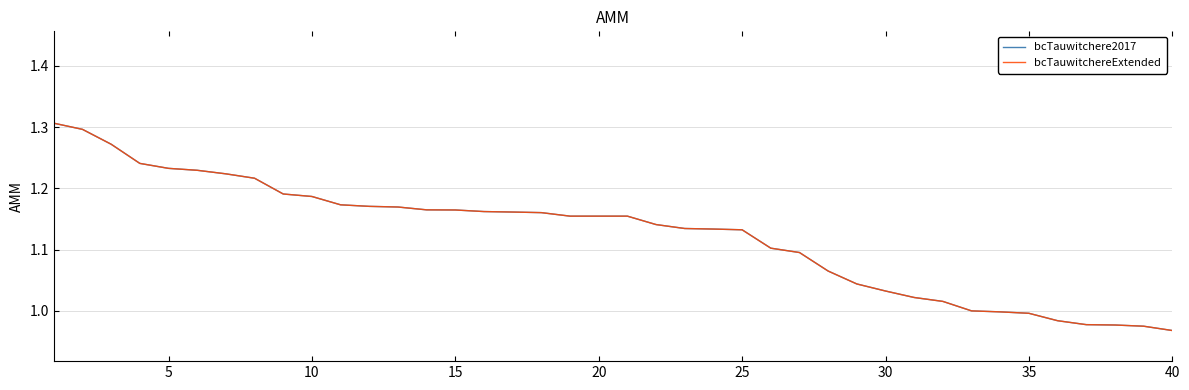

Reading left to right, extract all data points from this chart.

bcTauwitchere2017: 1.3	1.3	1.3	1.2	1.2	1.2	1.2	1.2	1.2	1.2	1.2	1.2	1.2	1.2	1.2	1.2	1.2	1.2	1.2	1.2	1.2	1.1	1.1	1.1	1.1	1.1	1.1	1.1	1.0	1.0	1.0	1.0	1.0	1.0	1.0	1.0	1.0	1.0	1.0	1.0
bcTauwitchereExtended: 1.3	1.3	1.3	1.2	1.2	1.2	1.2	1.2	1.2	1.2	1.2	1.2	1.2	1.2	1.2	1.2	1.2	1.2	1.2	1.2	1.2	1.1	1.1	1.1	1.1	1.1	1.1	1.1	1.0	1.0	1.0	1.0	1.0	1.0	1.0	1.0	1.0	1.0	1.0	1.0